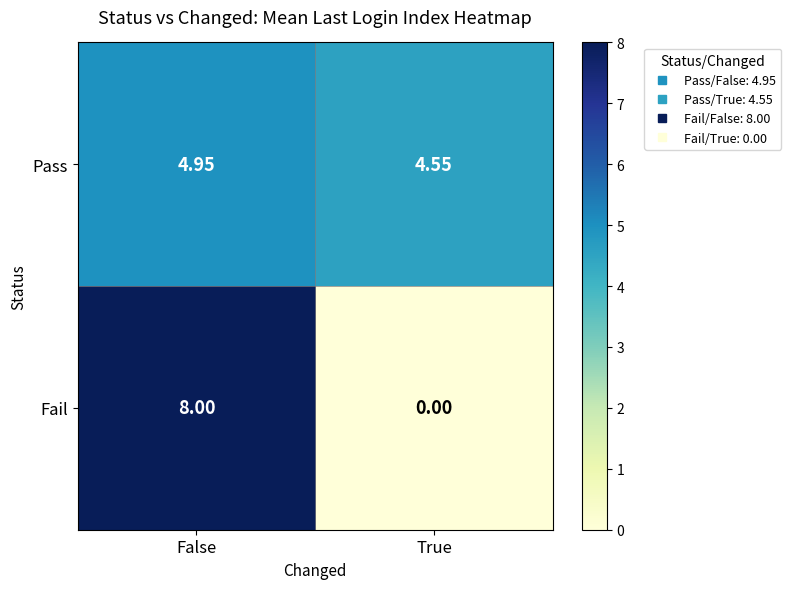

Where is Pass nearest to the value 4?

True